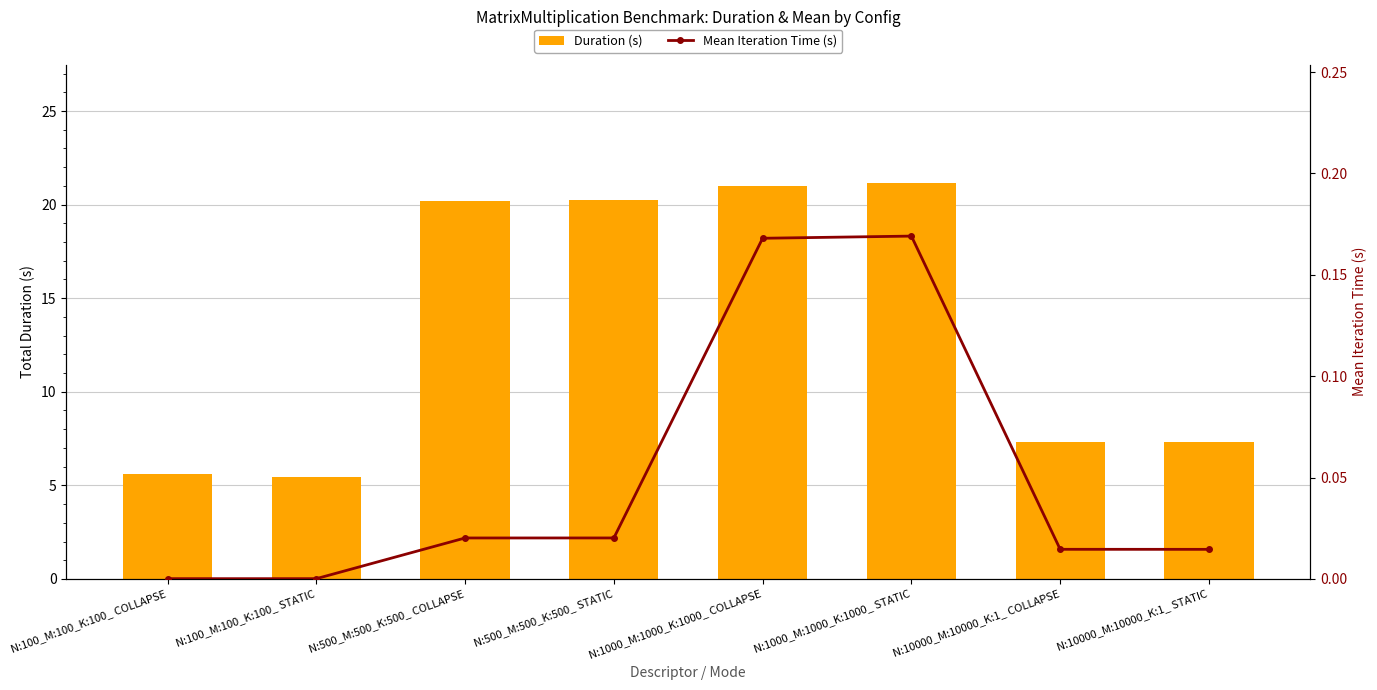

Which series has the widest spread of values?

Duration (s)